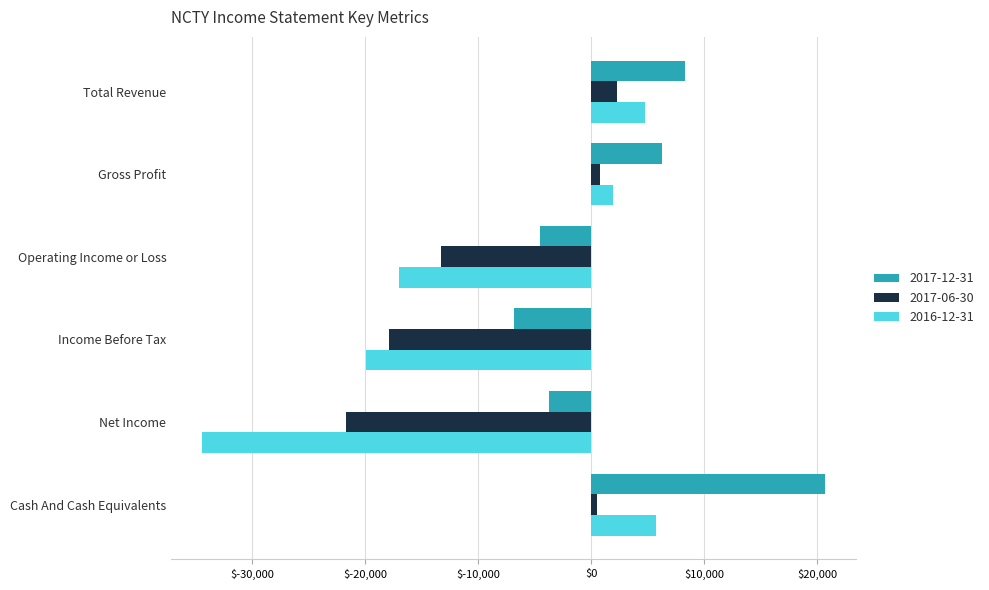

Which category has the lowest value across all series?

Net Income